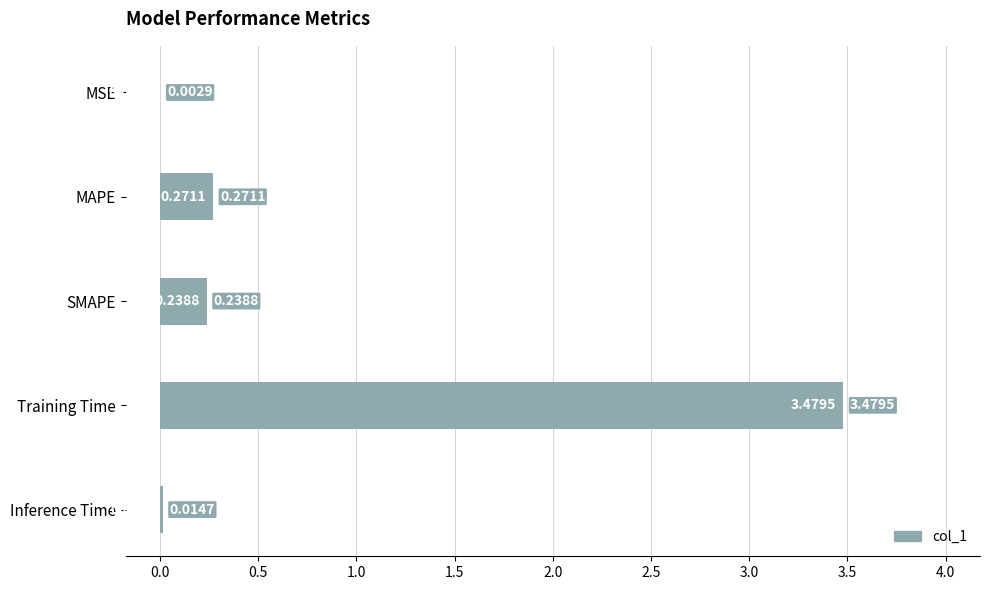

Where is the data nearest to the value 1?

MAPE